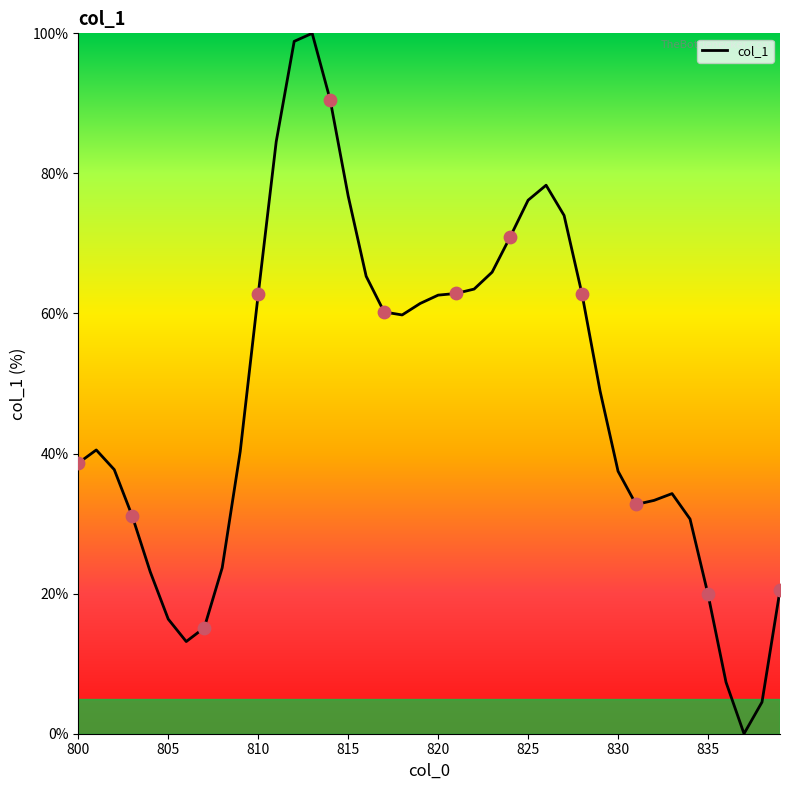

What is the difference between the maximum and minimum values?

100.0